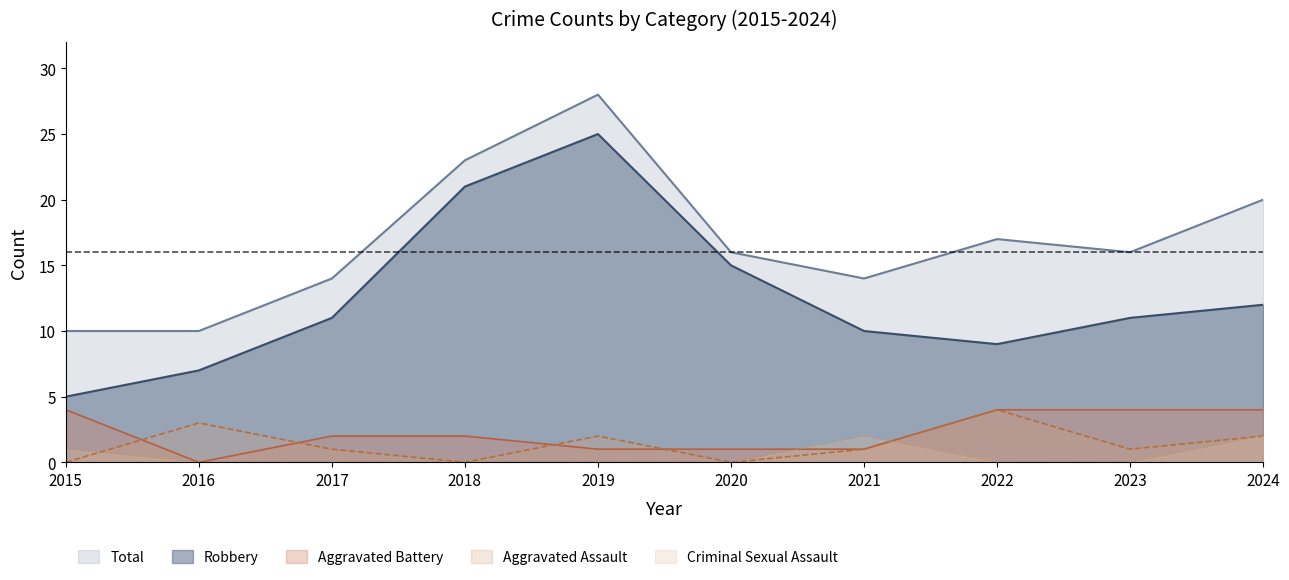

True or false: Robbery and Total cross at least once.

False